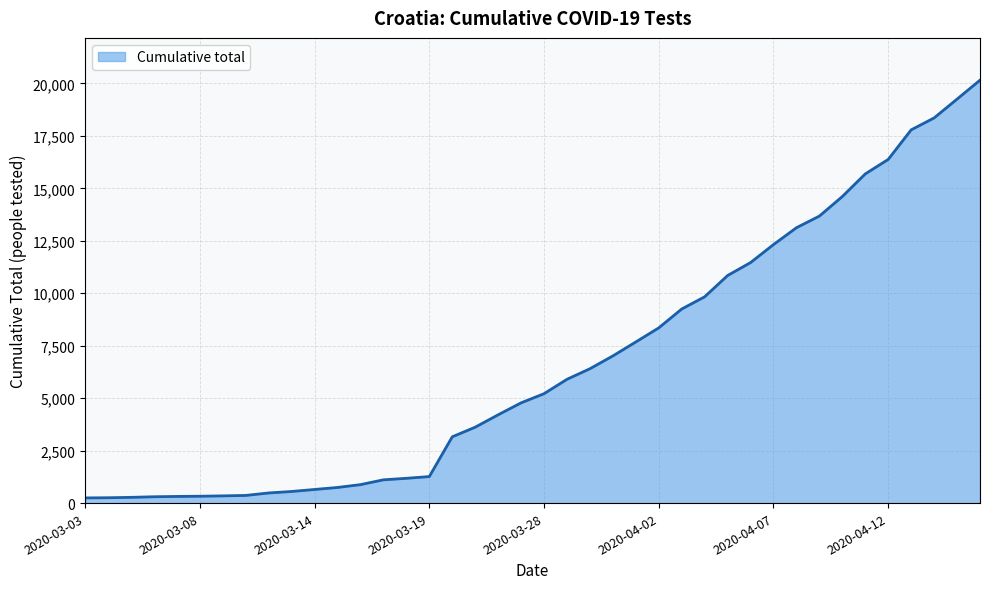

What is the smallest value displayed?

247